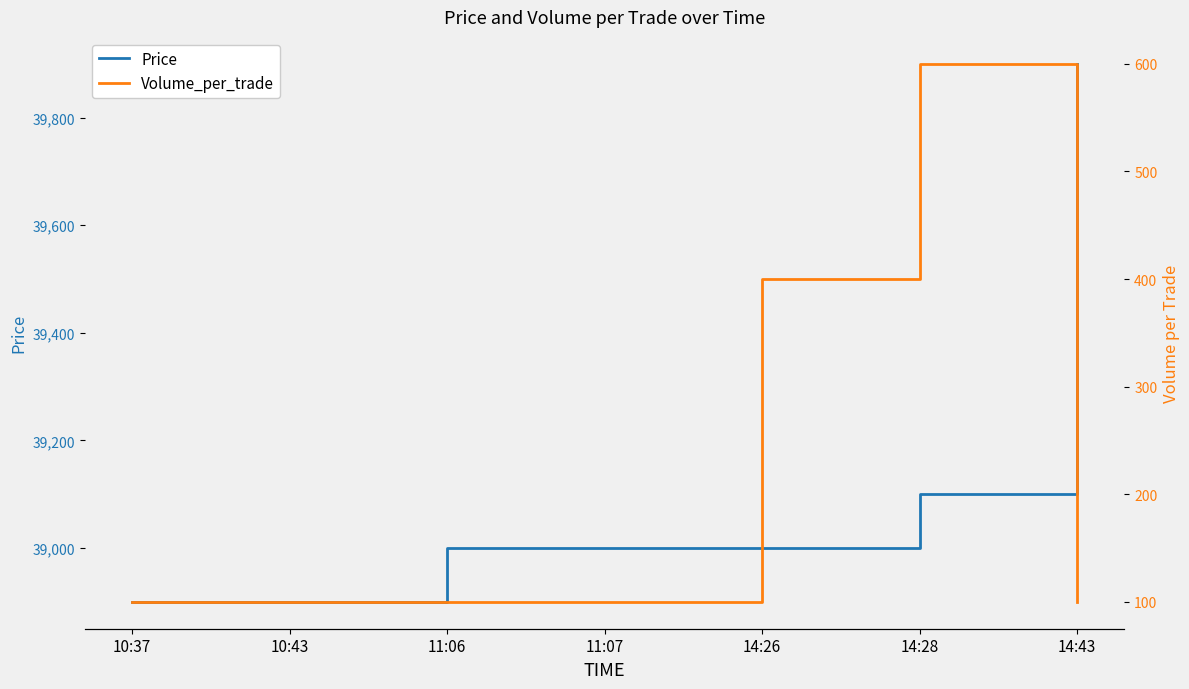

What is the total value across all series at 10:43?

39000